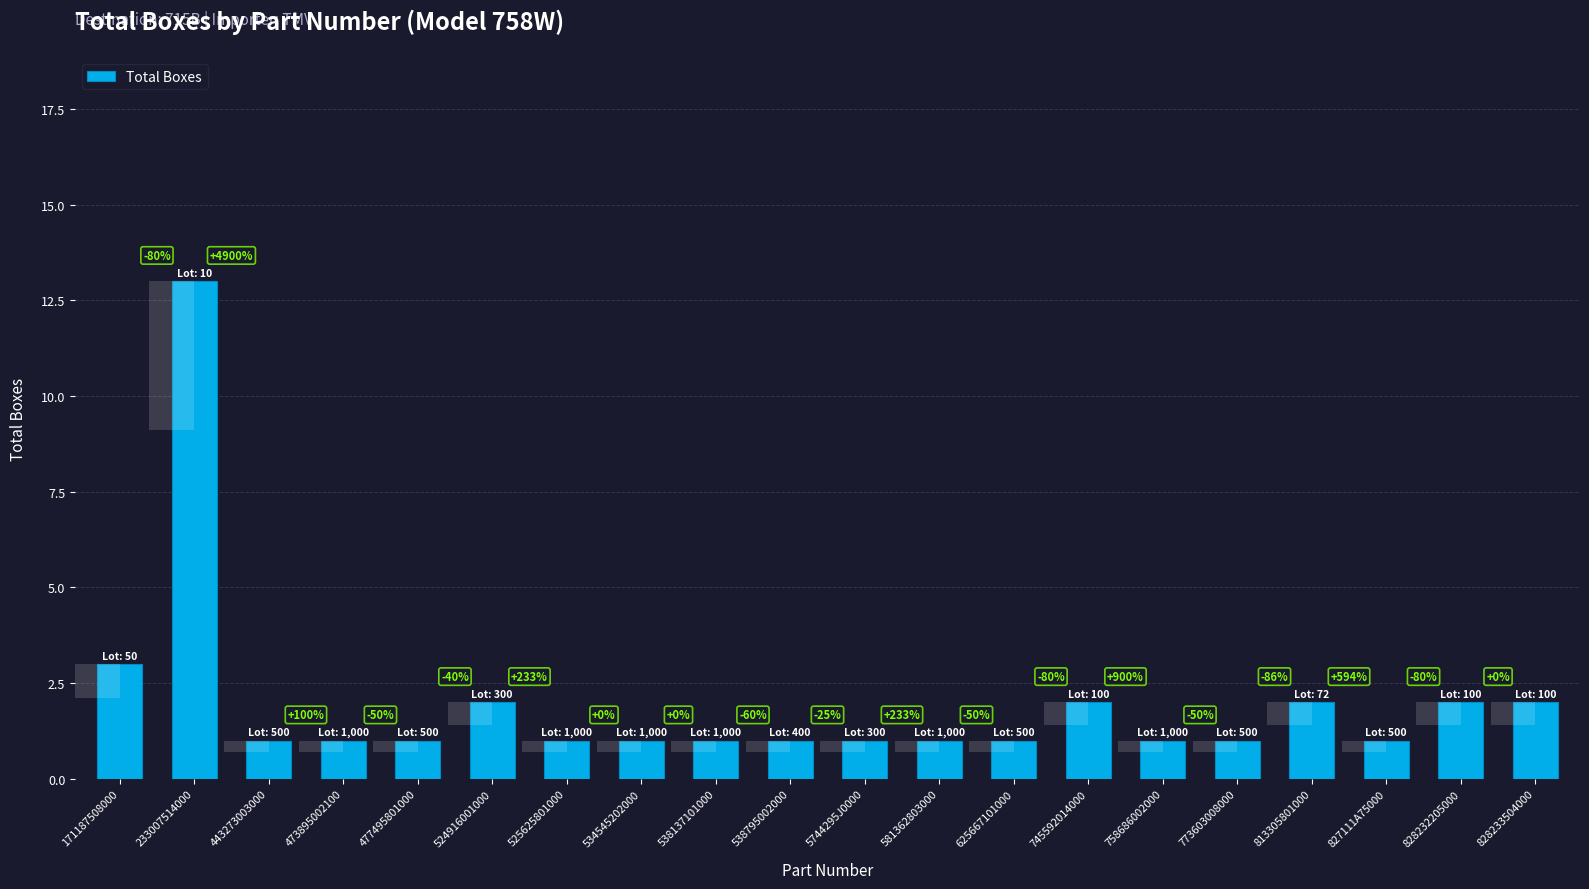

List the labels in order of value, largest first.

233007514000, 171187508000, 524916001000, 745592014000, 813305801000, 828232205000, 828233504000, 443273003000, 473895002100, 477495801000, 525625801000, 534545202000, 538137101000, 538795002000, 5744295J0000, 581362803000, 625667101000, 758686002000, 773603008000, 827111A75000